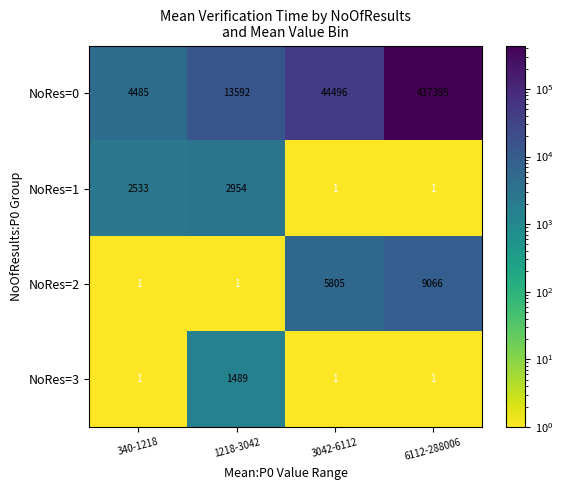

Count the number of categories in the chart.

4